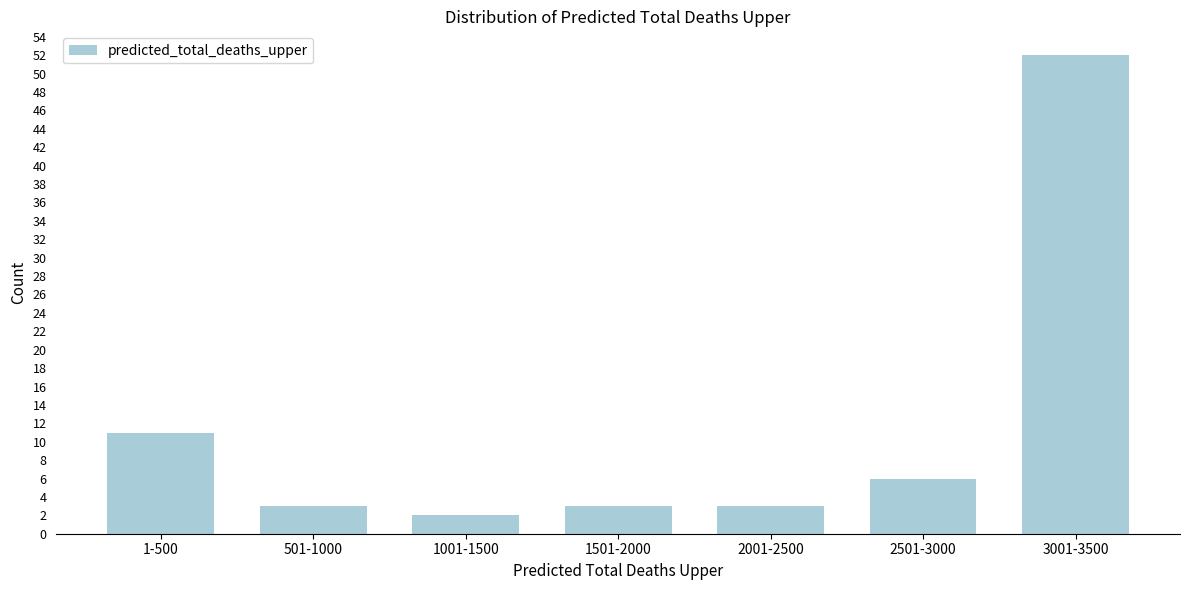

Reading left to right, transcribe all the data shown in this chart.

1-500=11	501-1000=3	1001-1500=2	1501-2000=3	2001-2500=3	2501-3000=6	3001-3500=52